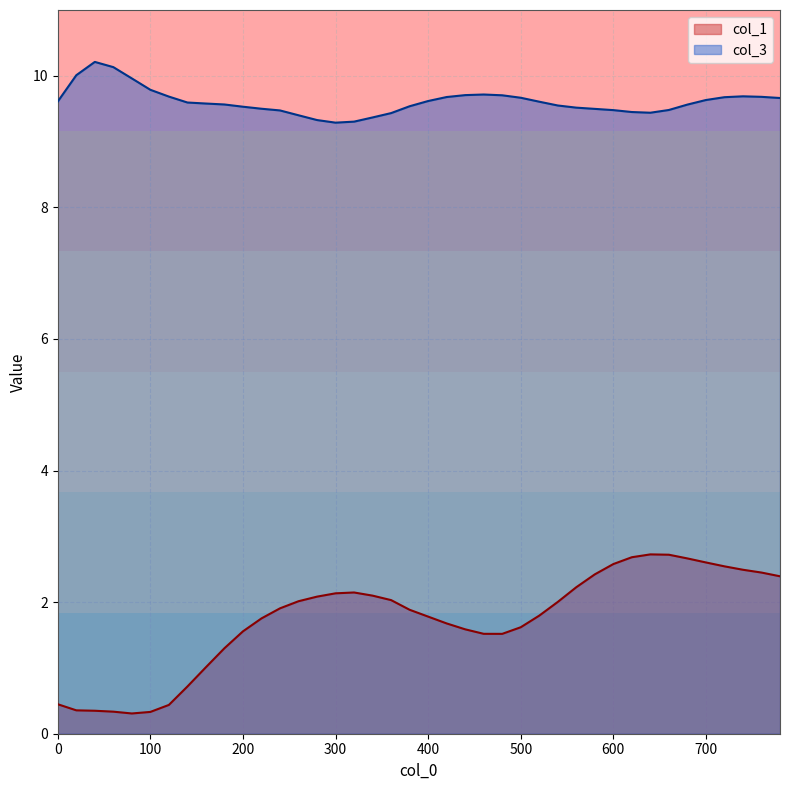

At which label is col_3 closest to 9?

300